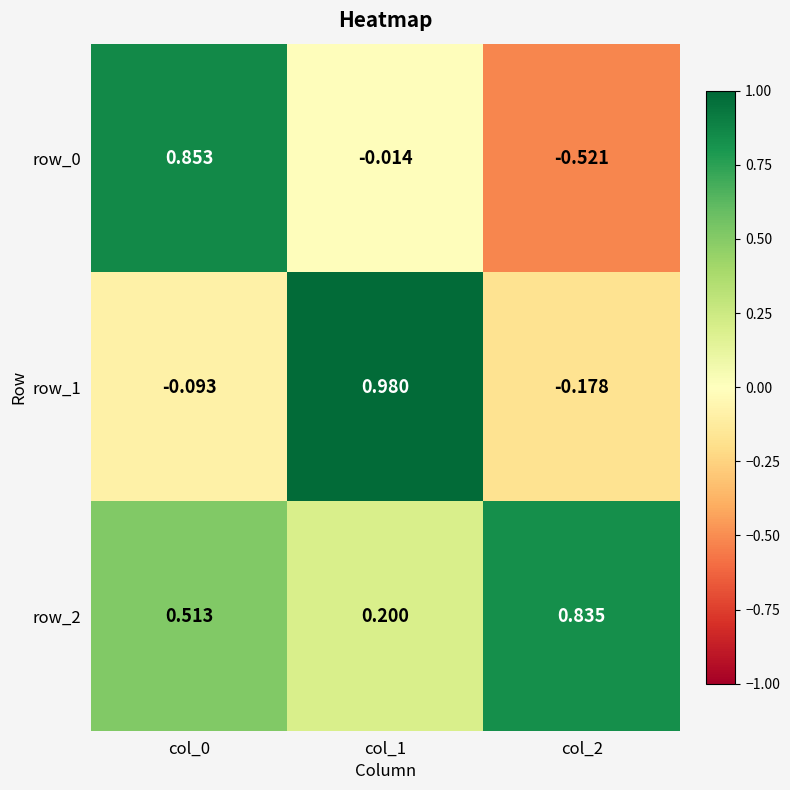

Which category has the lowest value in the row_1 series?

col_2